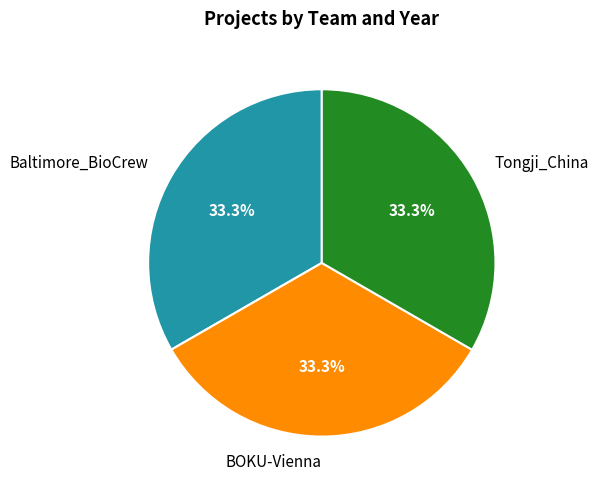

Does BOKU-Vienna account for over 50% of the chart?

No